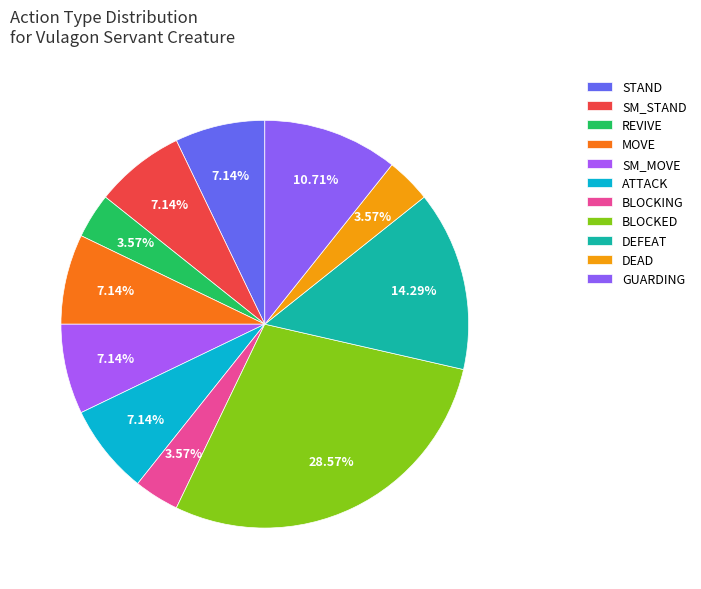

What percentage is the GUARDING slice, to the nearest percent?

11%